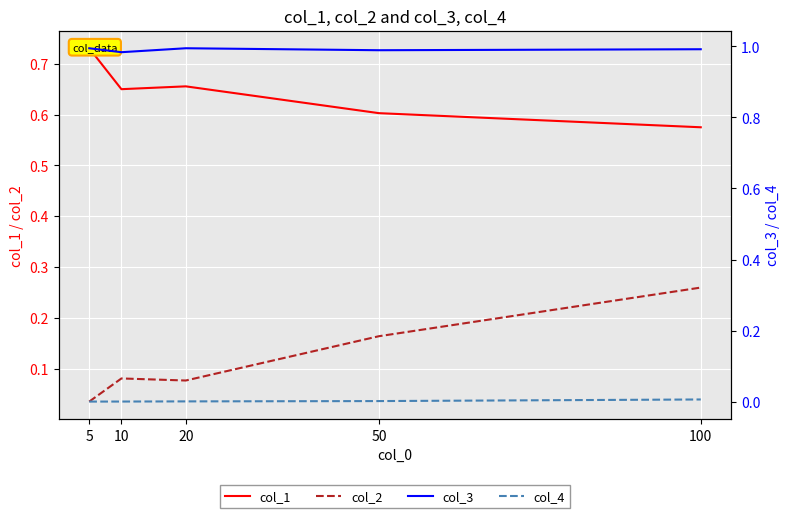

Which series has the largest total across all categories?

col_3